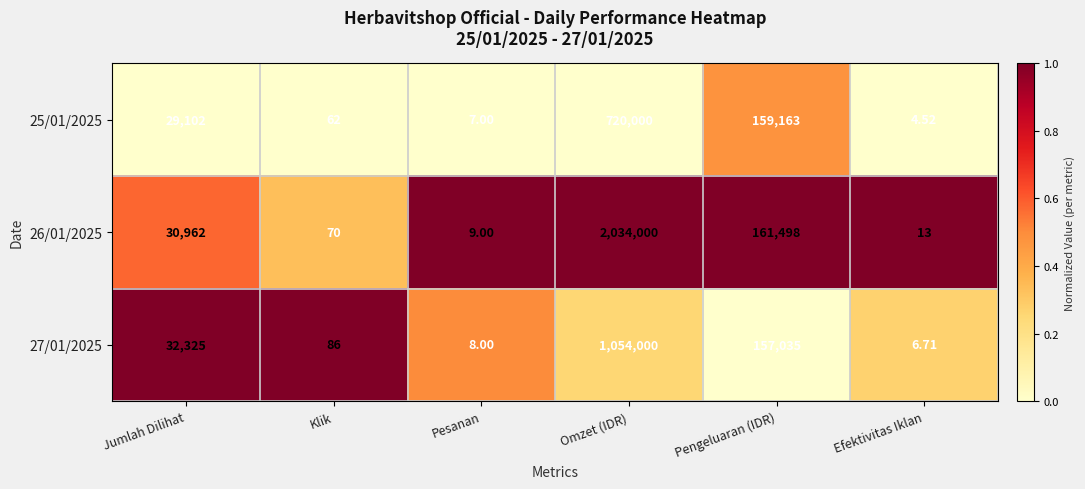

Count the number of categories in the chart.

6